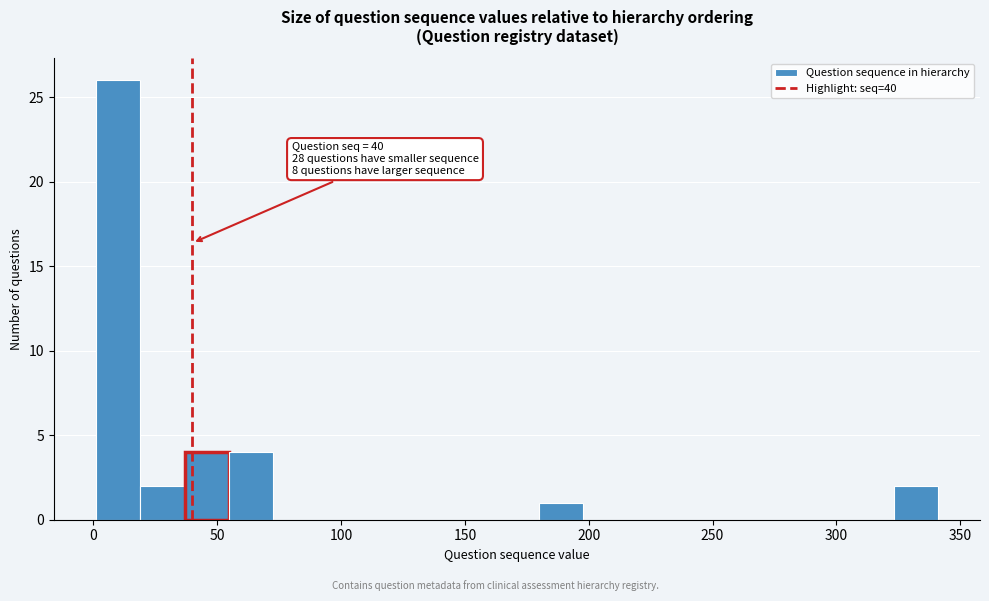

Around what value on the x-axis is the tallest bar? Give the approximate position of its centre, as read against the axis.

10